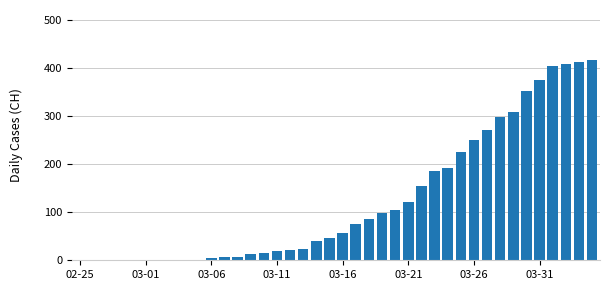

What is the greatest value displayed?

416